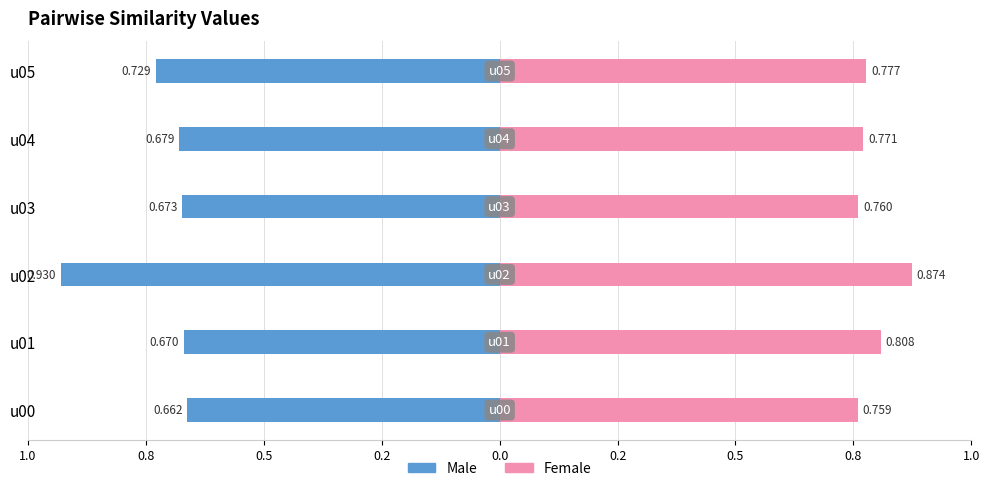

Rank the series by their average value, from highest to lowest.

Female, Male